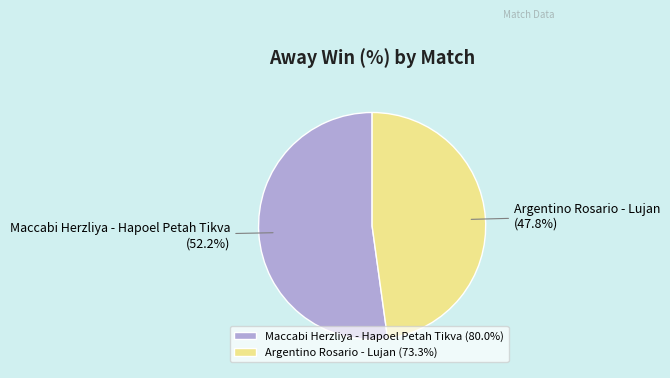

Is there any slice that represents more than half of the pie?

Yes